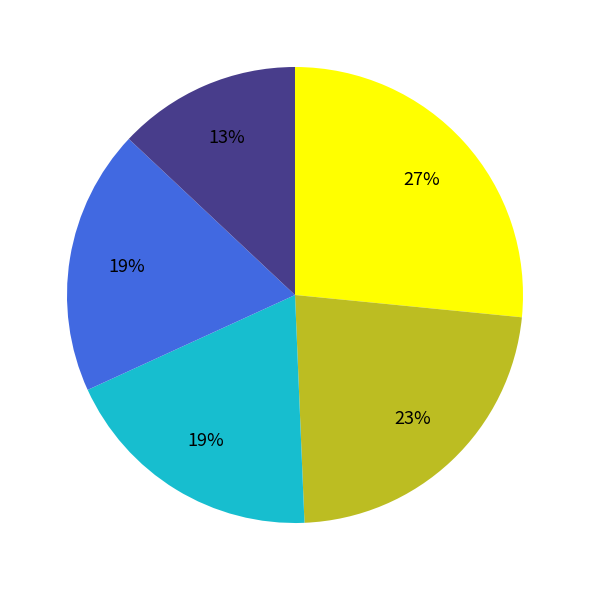

Does any single category account for the majority?

No